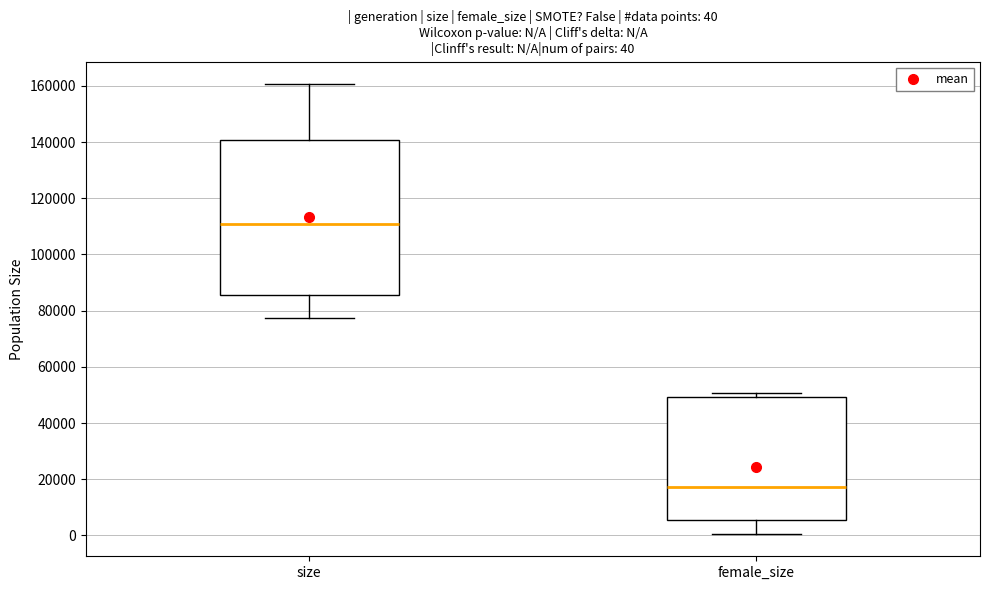

Comparing the boxes themselves (not the whiskers), which one is the tallest?

size